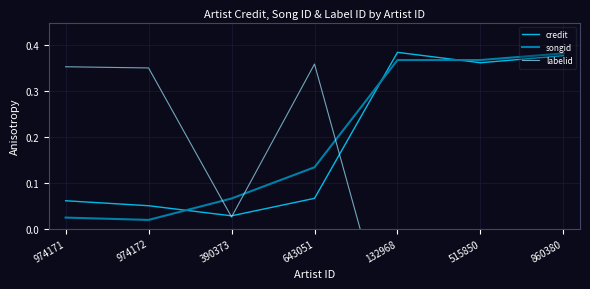

The value of labelid at 643051 is 0.1. True or false?

False